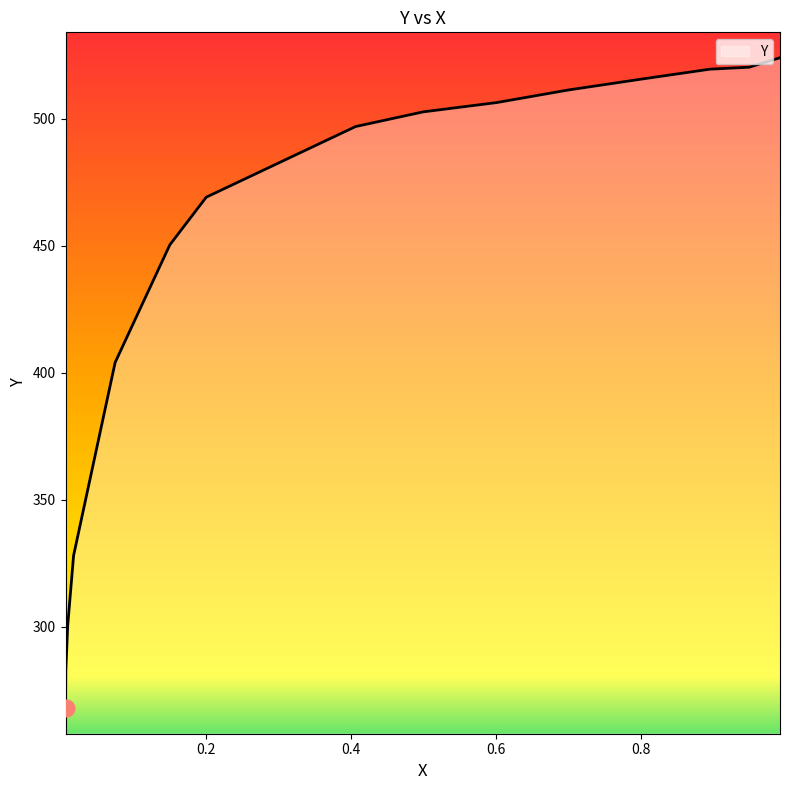

What is the greatest value displayed?

524.1